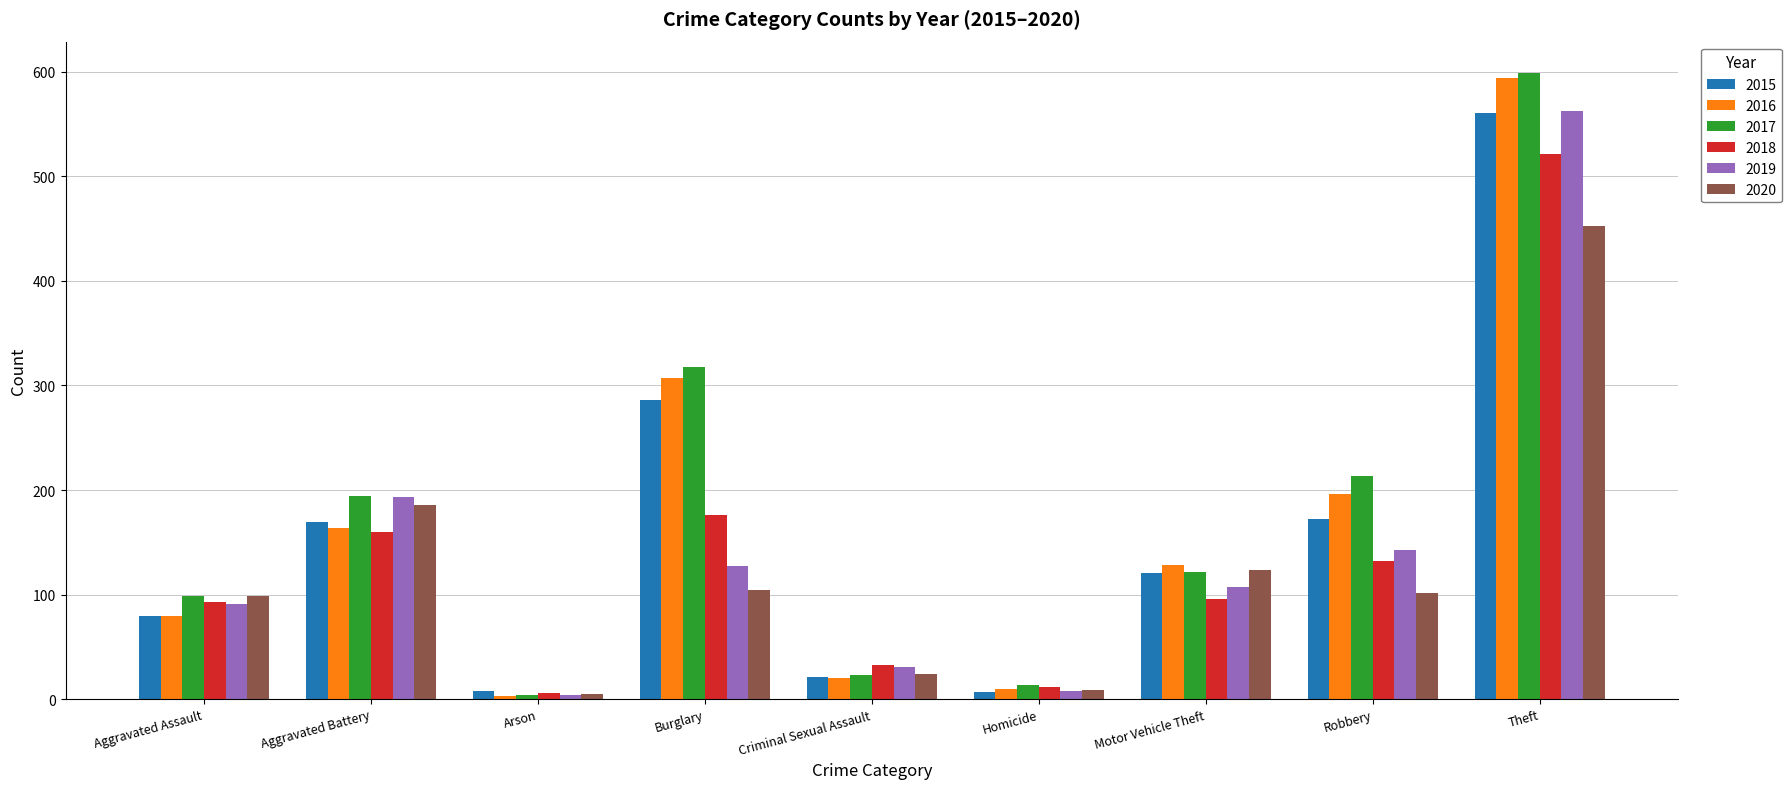

At which category does the chart reach its peak across all series?

Theft